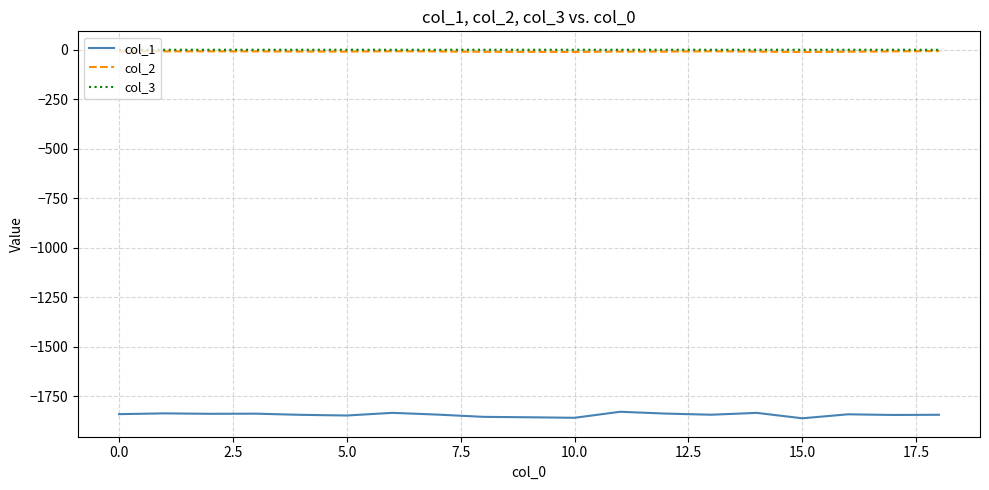

What is the minimum value for col_1?

-1860.8